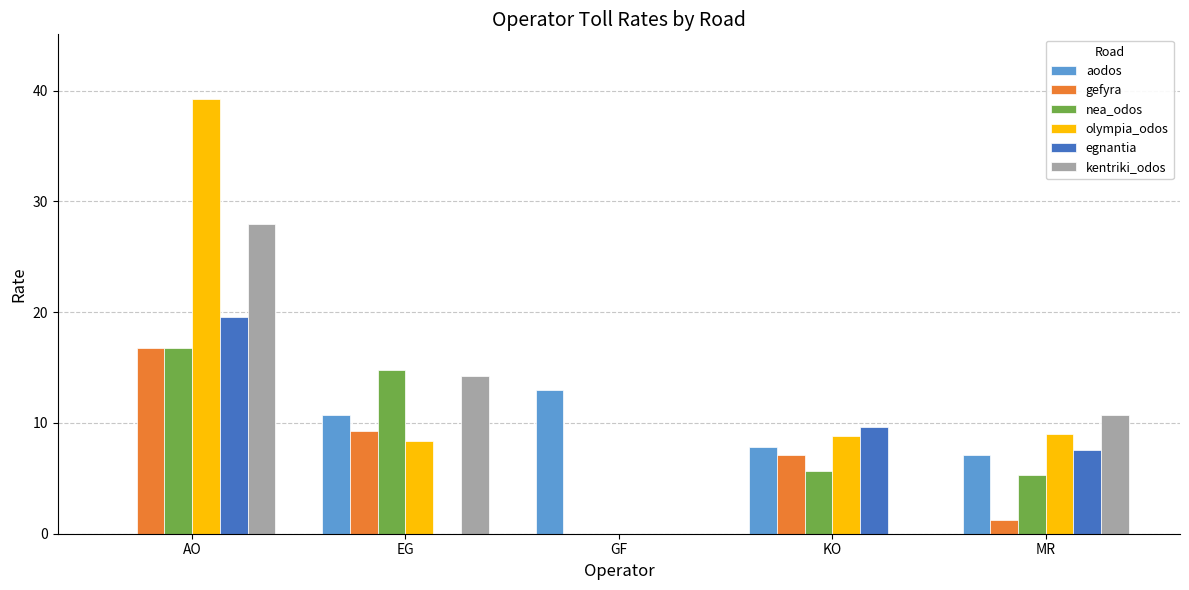

The olympia_odos series shows 9.0 at MR. True or false?

True